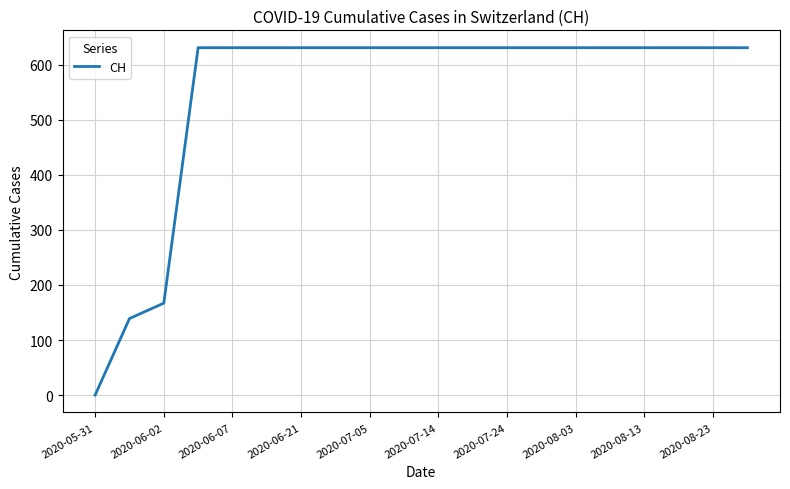

What is the greatest value displayed?

631